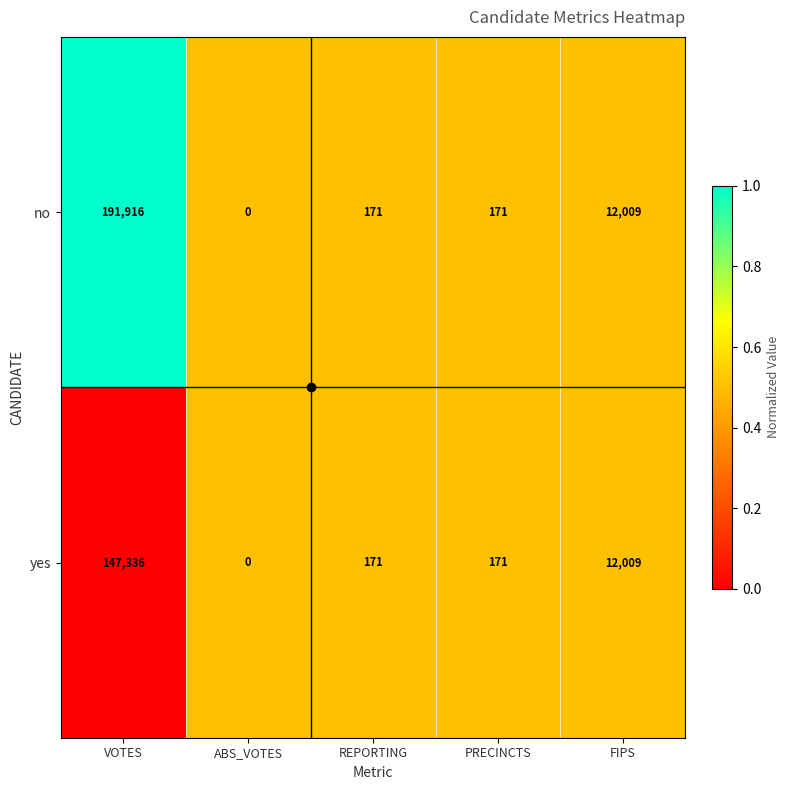

At which category is the sum across all series the highest?

VOTES